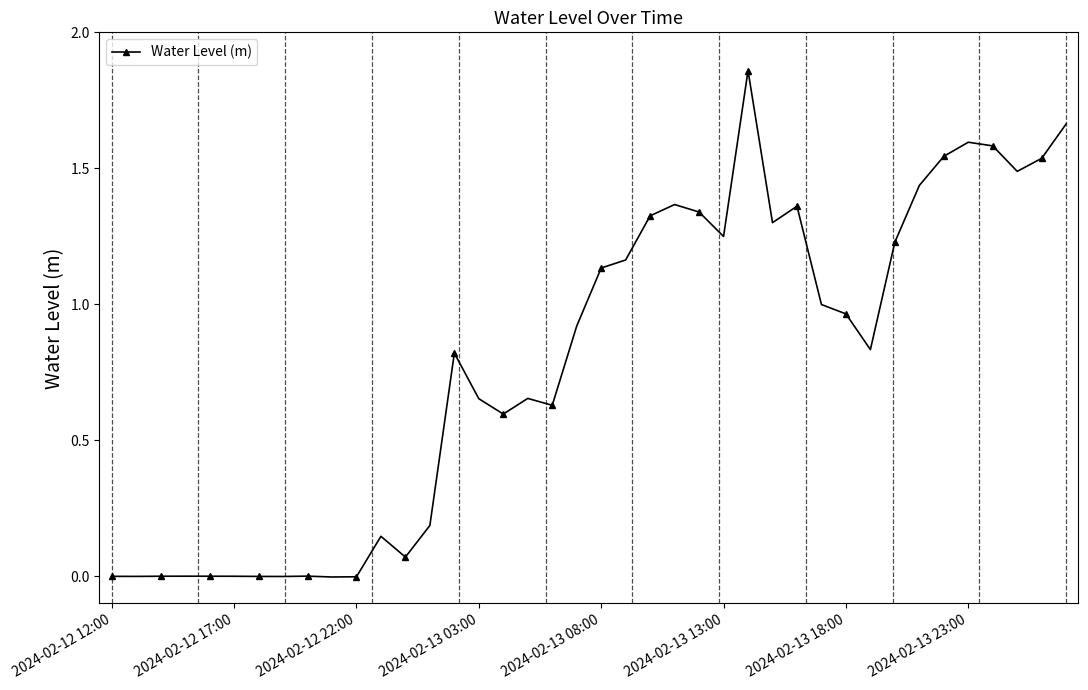

True or false: there are more than 0 points higher than both neighbors.

True